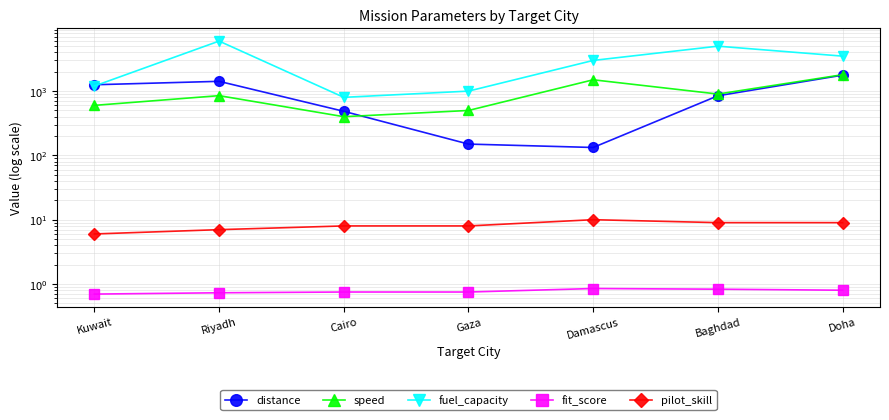

What is the difference between the pilot_skill values at Cairo and Damascus?

2.0